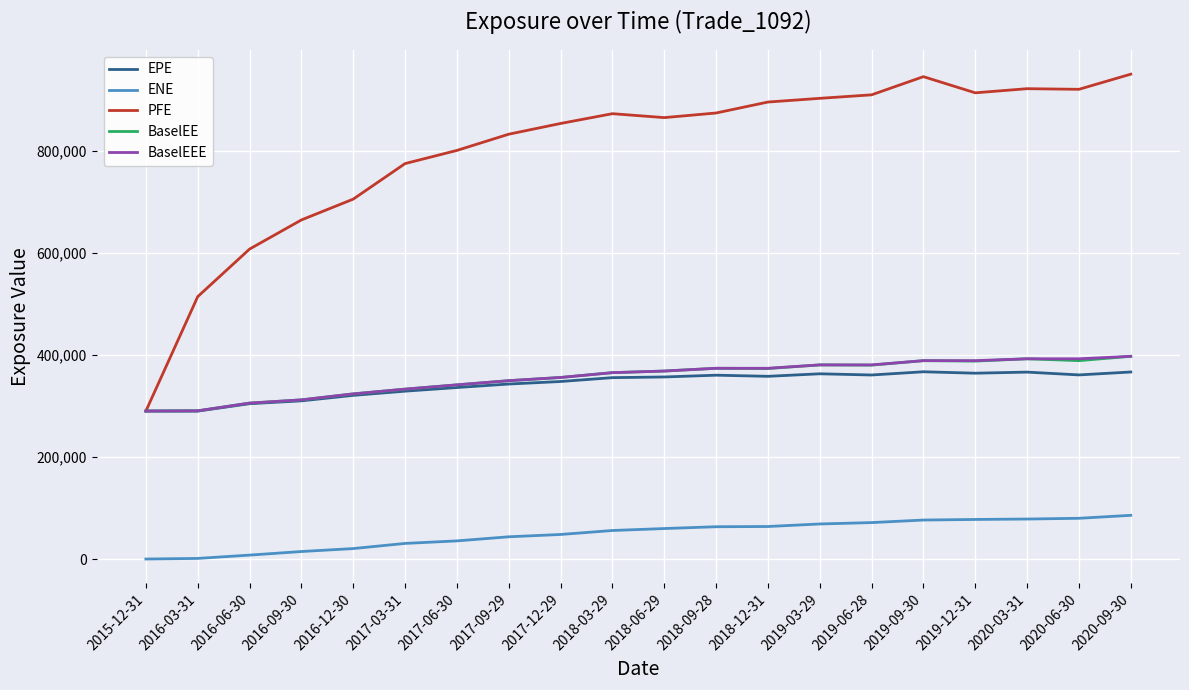

Does the chart have visible grid lines?

Yes